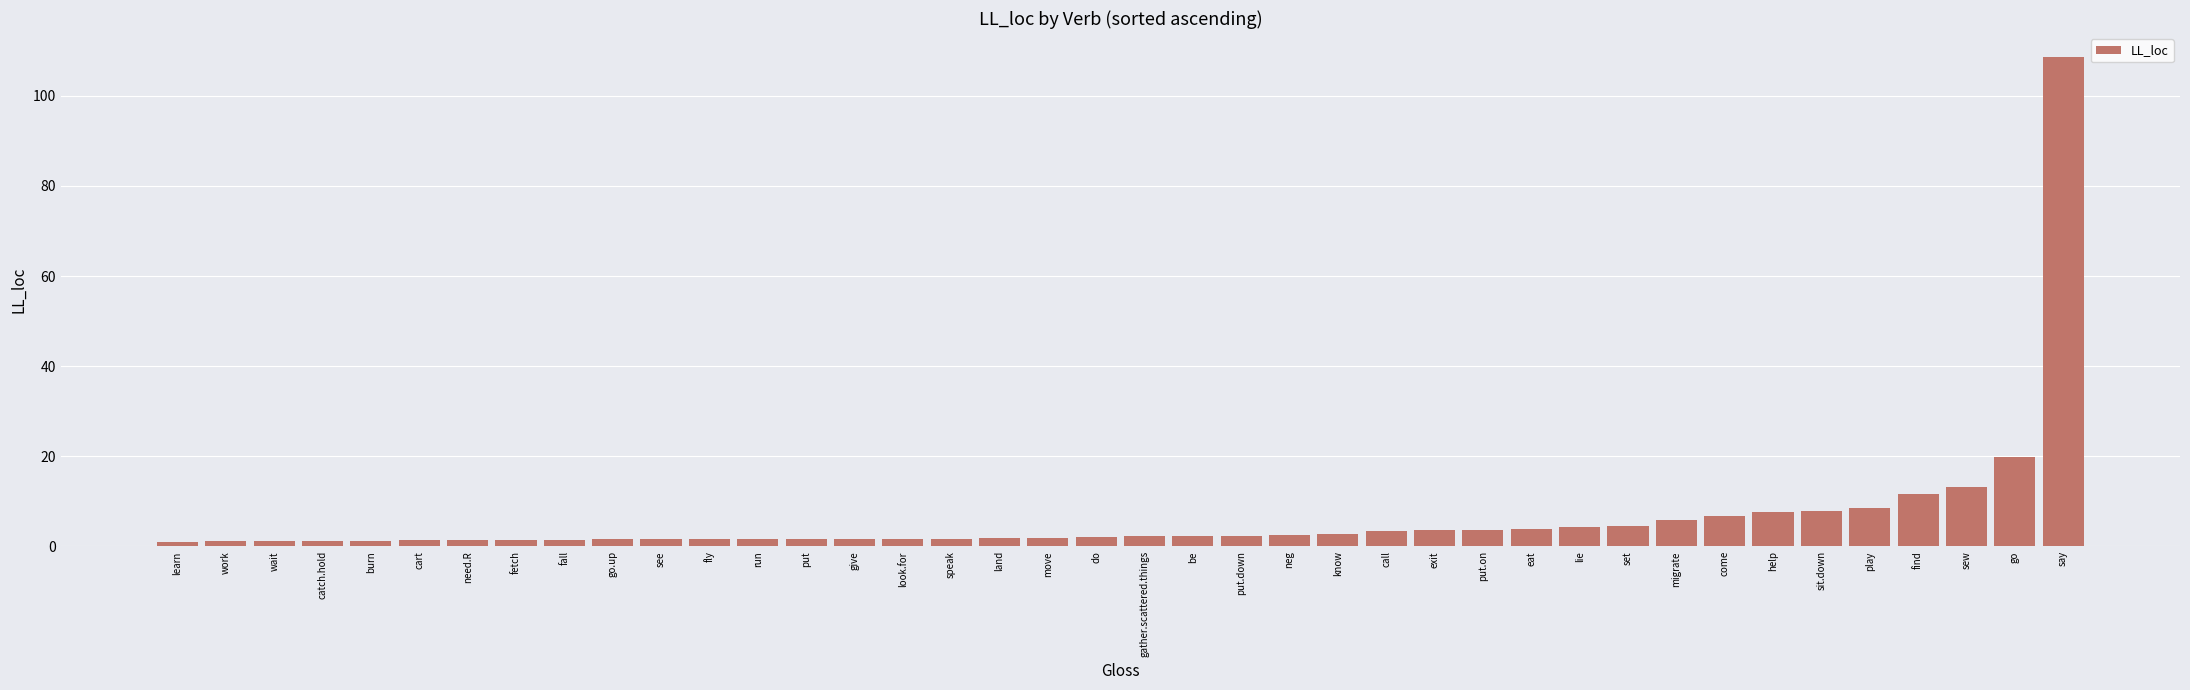

Is it true that the value at exit is 3.6?

True